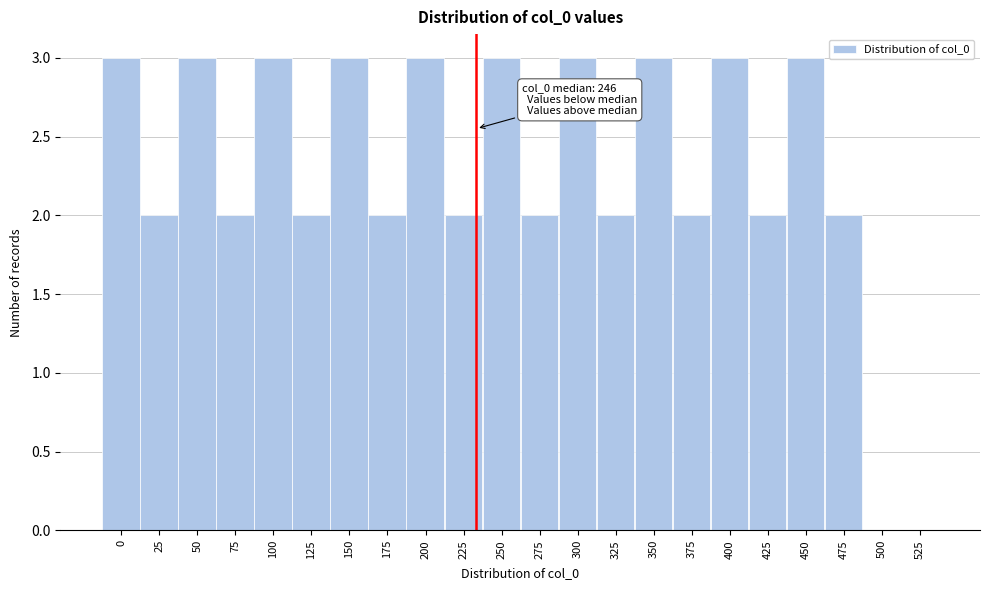

Reading right to left, transcribe all the data shown in this chart.

525=0	500=0	475=2	450=3	425=2	400=3	375=2	350=3	325=2	300=3	275=2	250=3	225=2	200=3	175=2	150=3	125=2	100=3	75=2	50=3	25=2	0=3